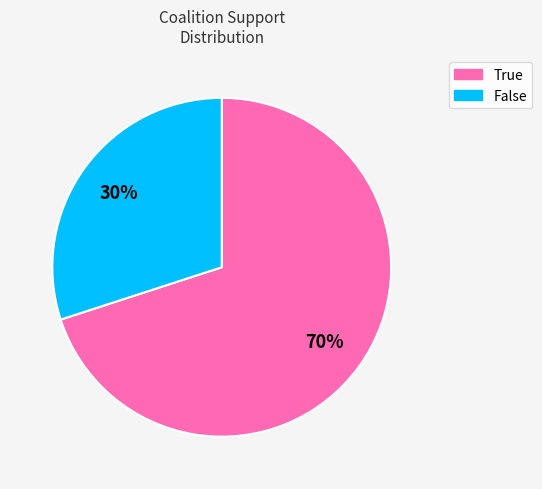

Which slice is the smallest?

False